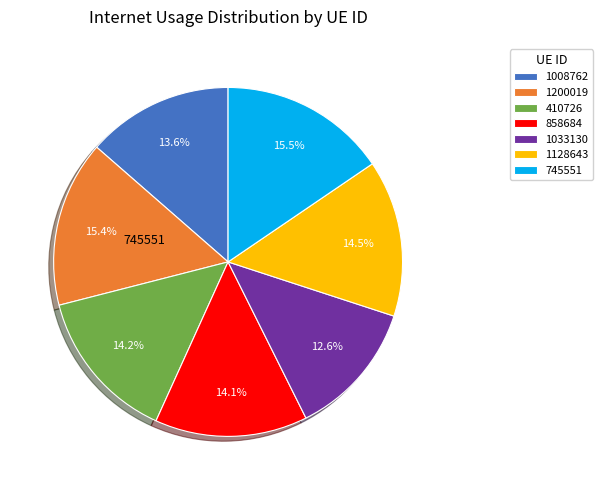

How many segments does this pie chart have?

7